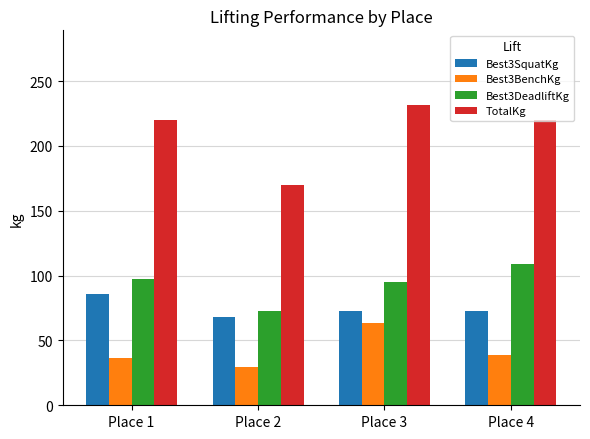

Which label corresponds to the largest value in the chart?

Place 3